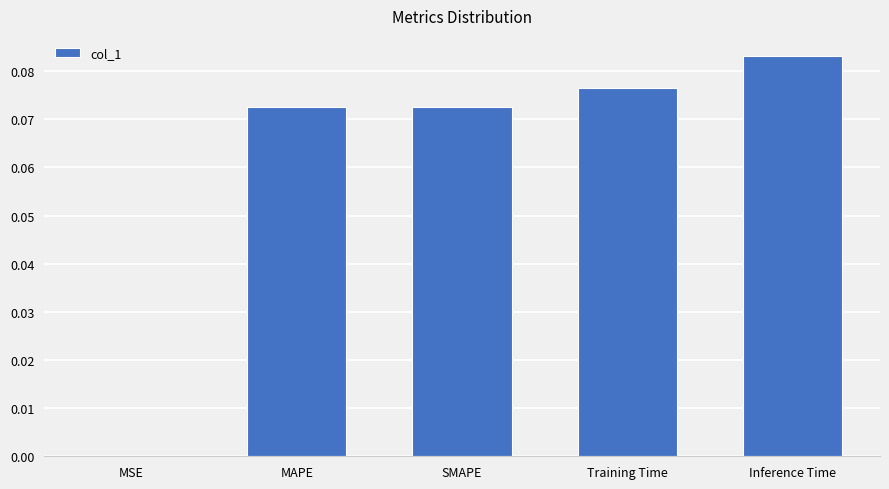

What is the sum of all values?

0.3